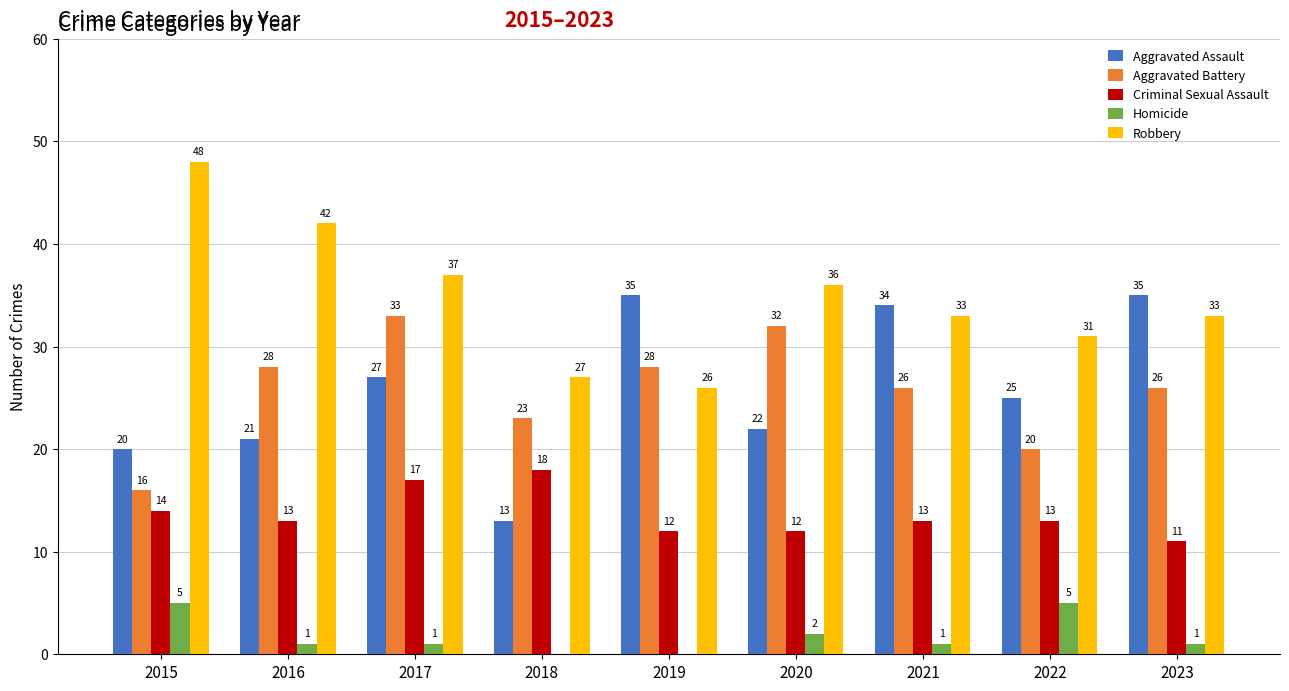

How many groups of bars are there?

9